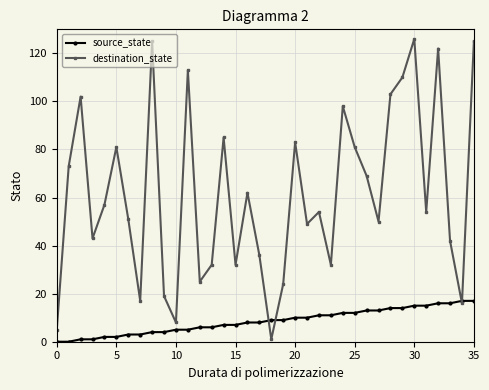

Reading left to right, extract all data points from this chart.

source_state: 0	0	1	1	2	2	3	3	4	4	5	5	6	6	7	7	8	8	9	9	10	10	11	11	12	12	13	13	14	14	15	15	16	16	17	17
destination_state: 5	73	102	43	57	81	51	17	125	19	8	113	25	32	85	32	62	36	1	24	83	49	54	32	98	81	69	50	103	110	126	54	122	42	16	125